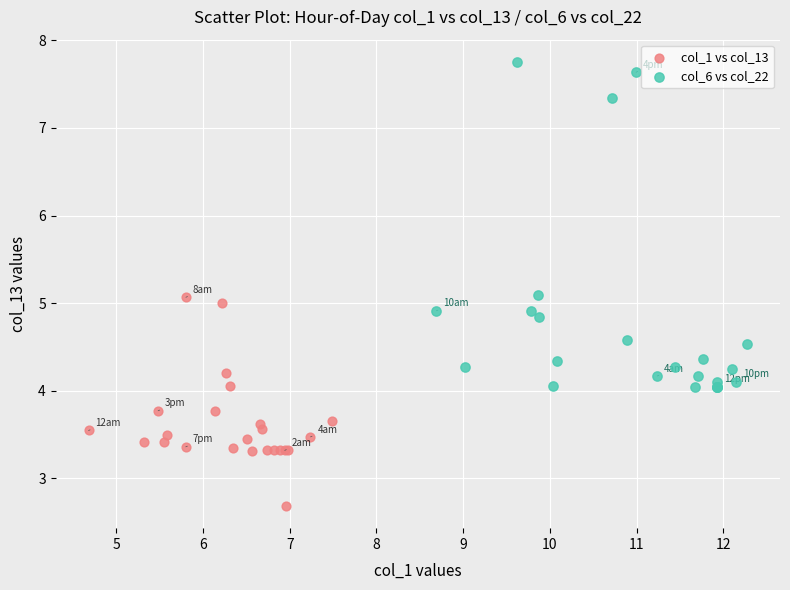

Which series reaches the maximum Y coordinate?

col_6 vs col_22